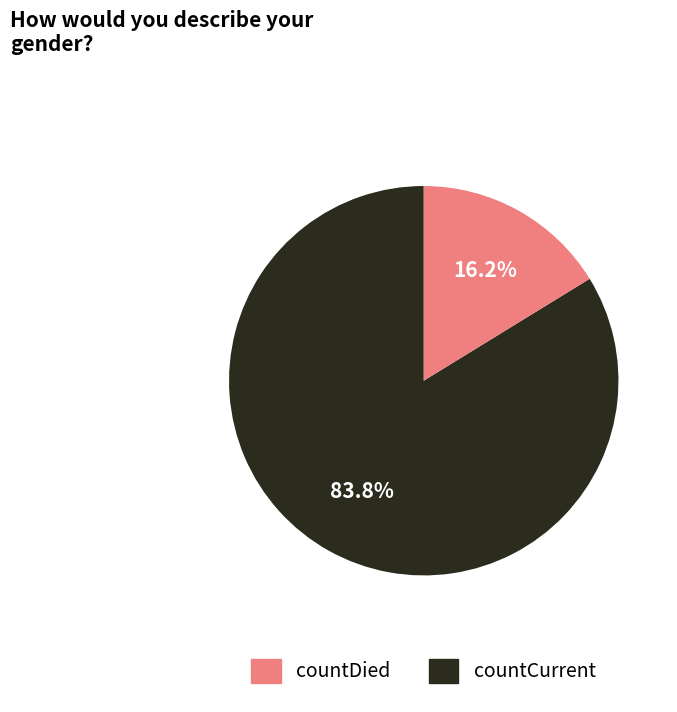

Do countCurrent and countDied together represent more than half of the pie?

Yes